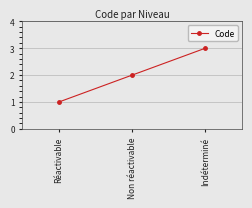

How many lines are shown in the chart?

1